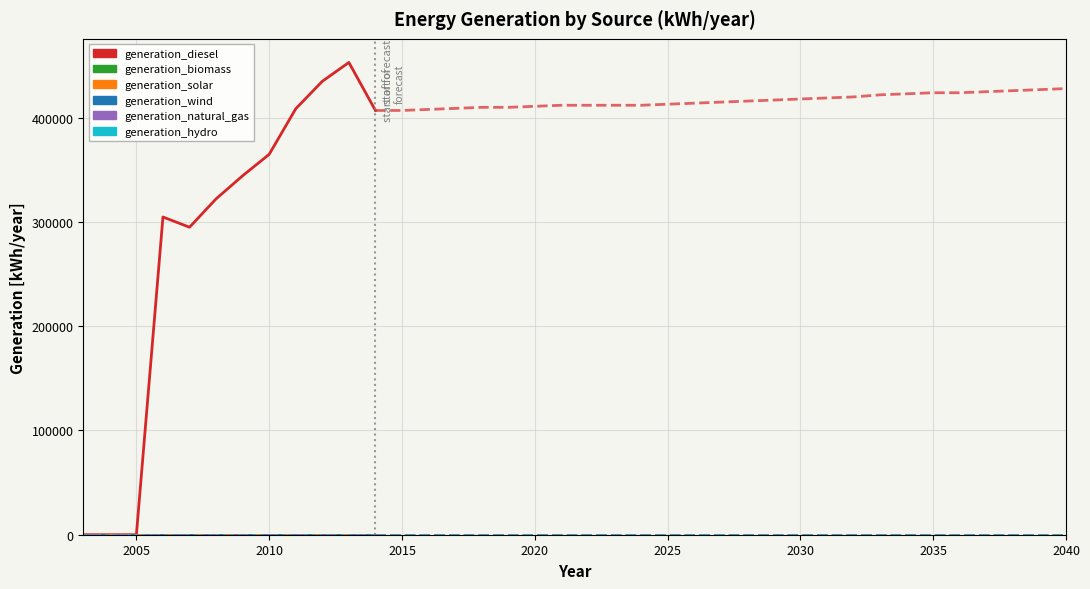

How many lines are shown in the chart?

6